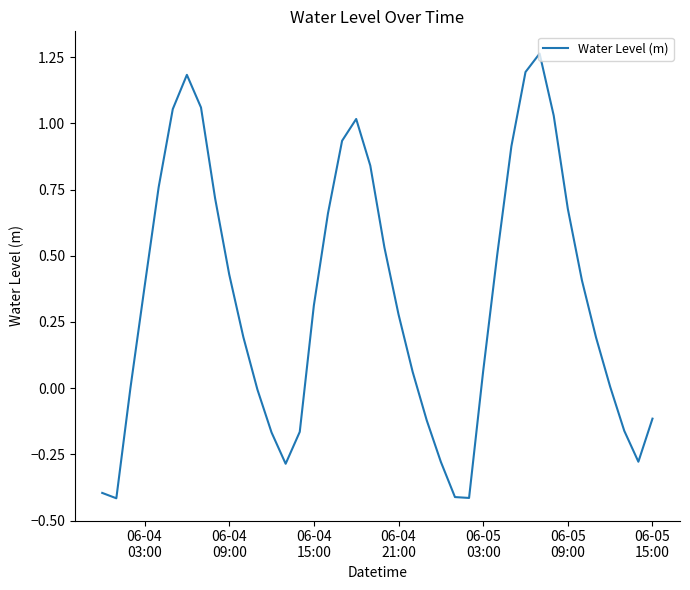

Is this an area chart (filled region under the line)?

No